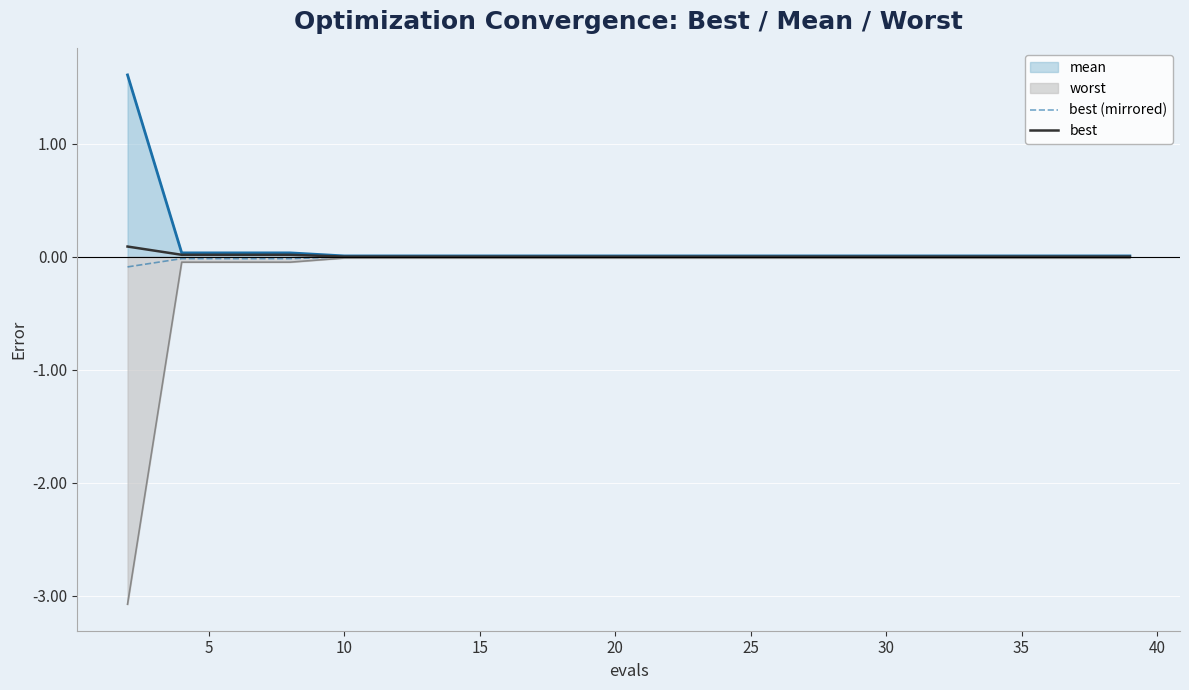

Which series has the widest spread of values?

worst